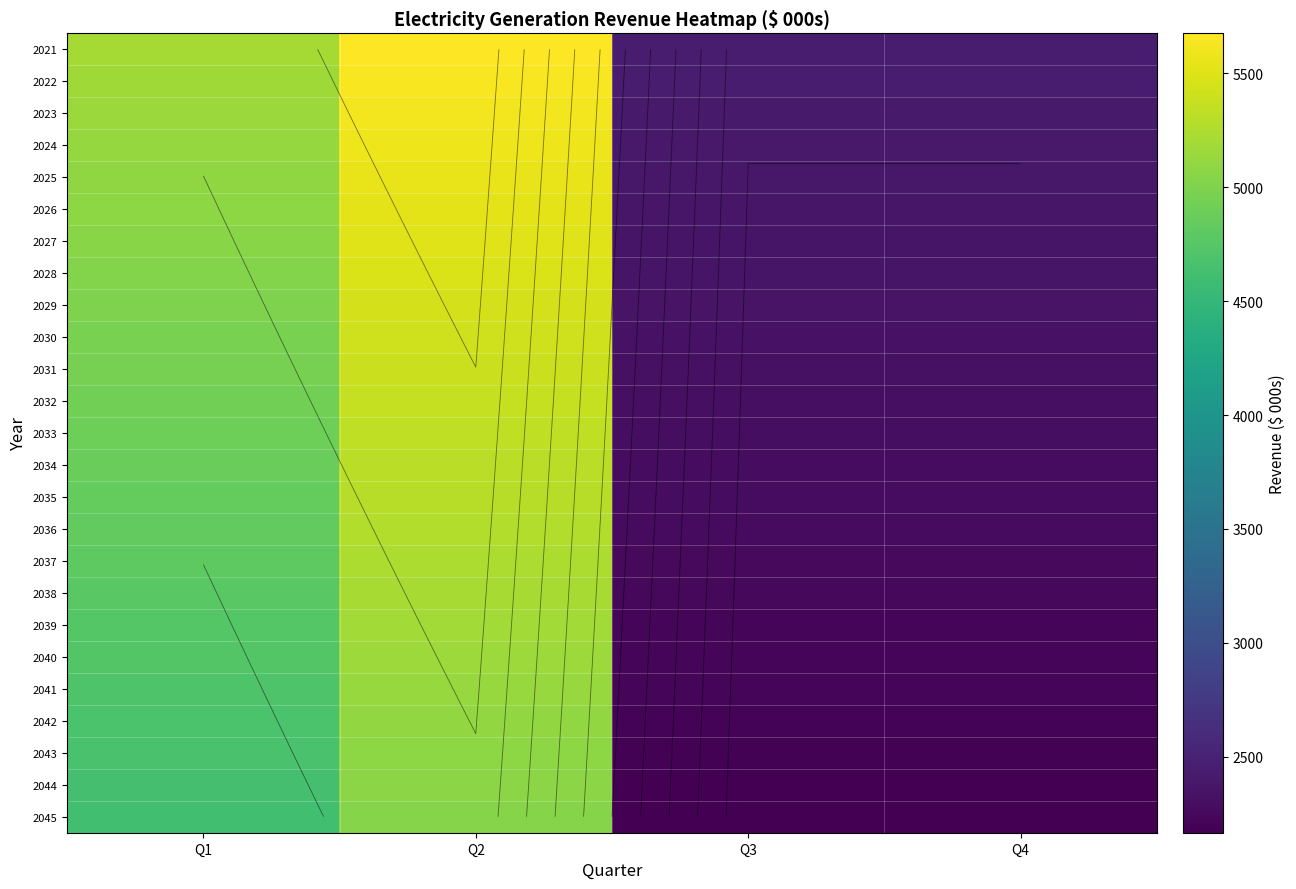

How many data points in 2044 are above 4637?

2